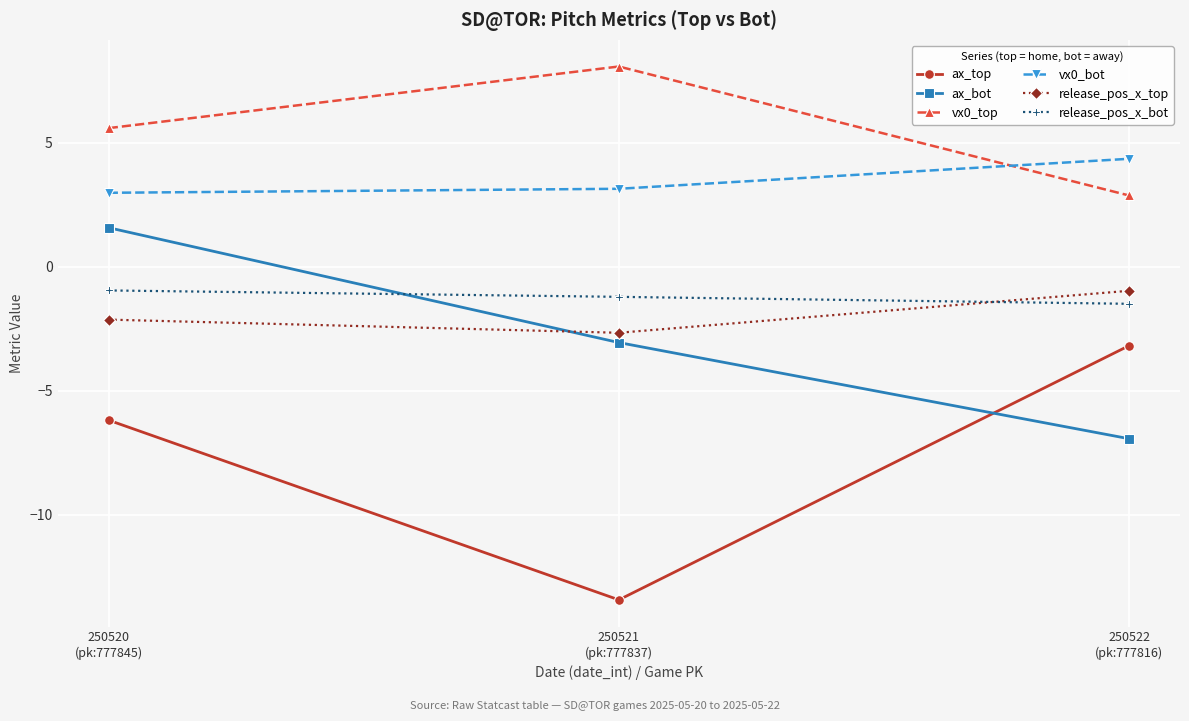

Is this an area chart (filled region under the line)?

No